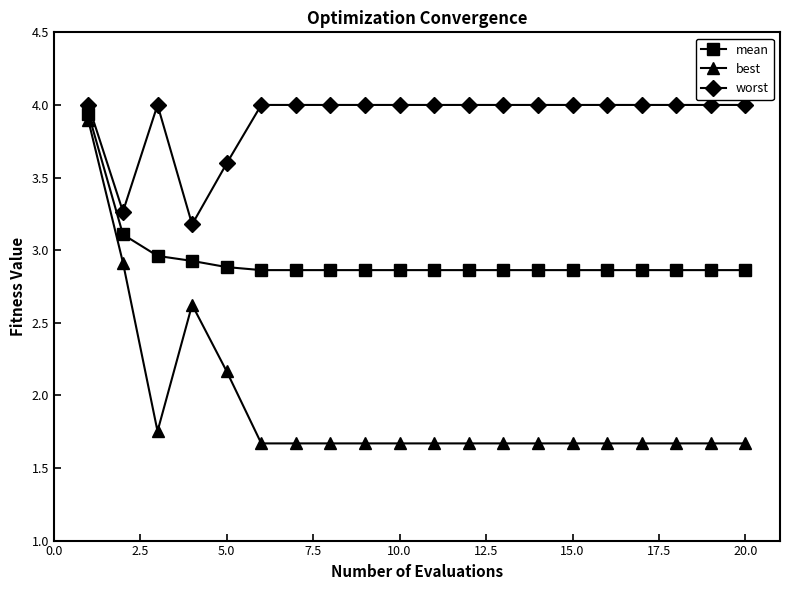

Which series has the widest spread of values?

best